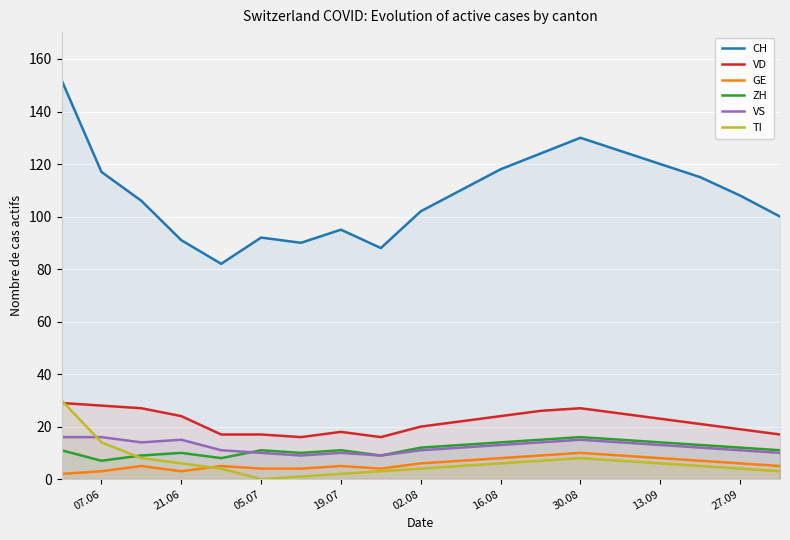

Which series has the widest spread of values?

CH